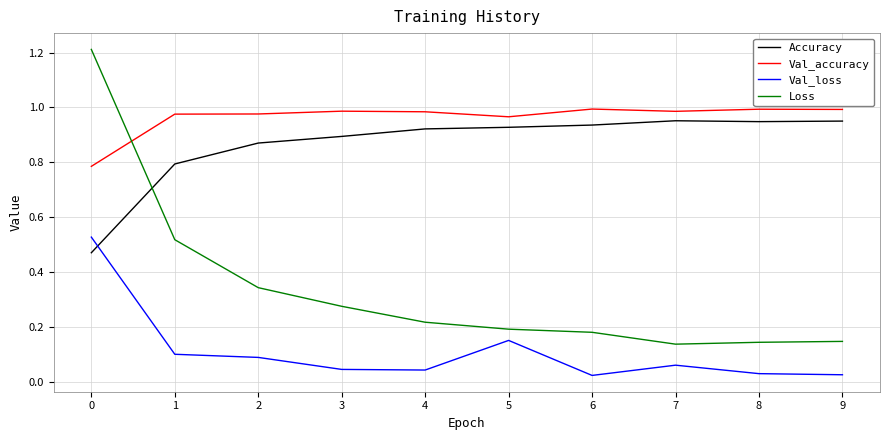

Count the number of categories in the chart.

10